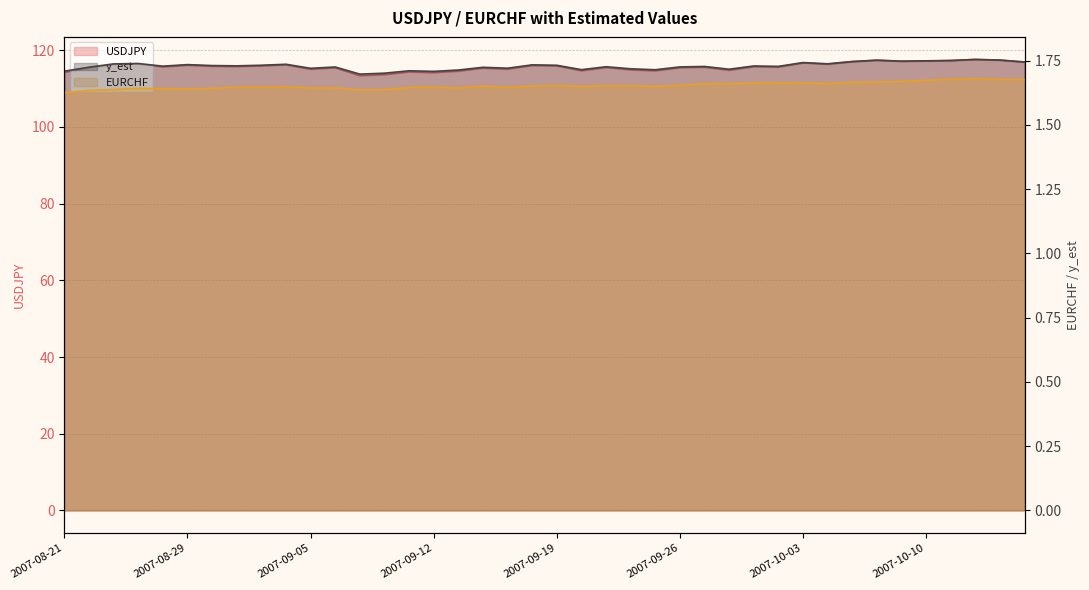

At which category is the sum across all series the highest?

37